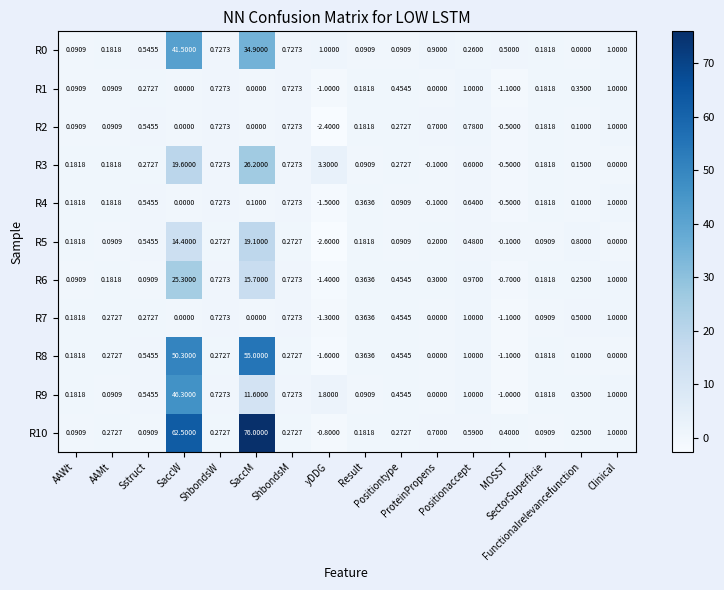

Which series has the widest spread of values?

R10